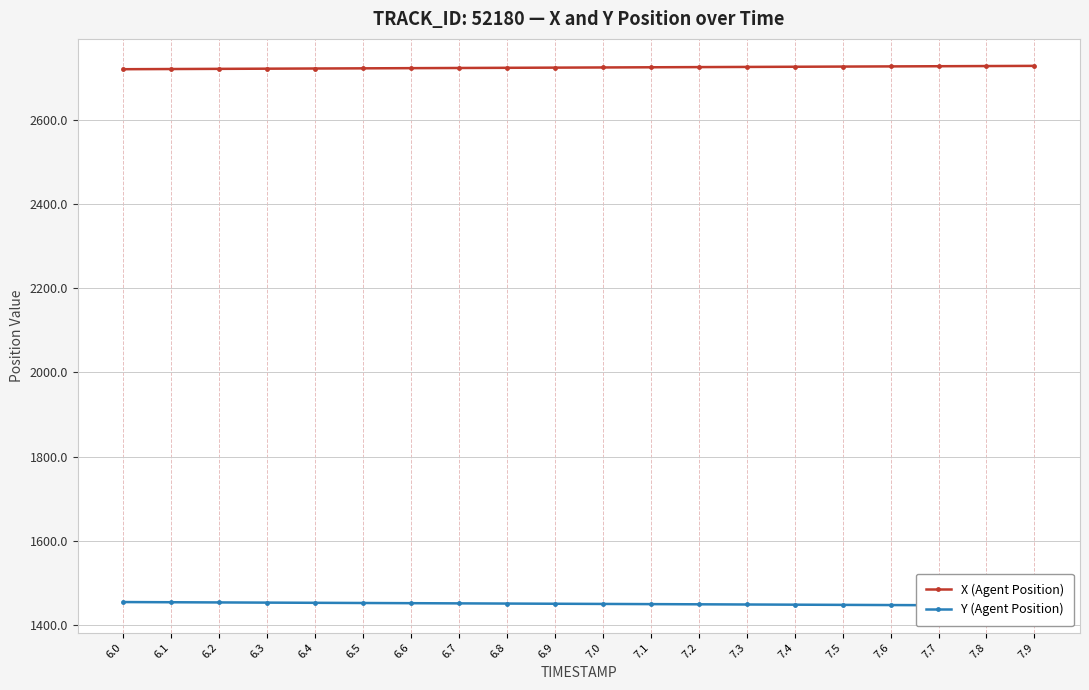

At which label does X (Agent Position) first exceed 2724?

6.9